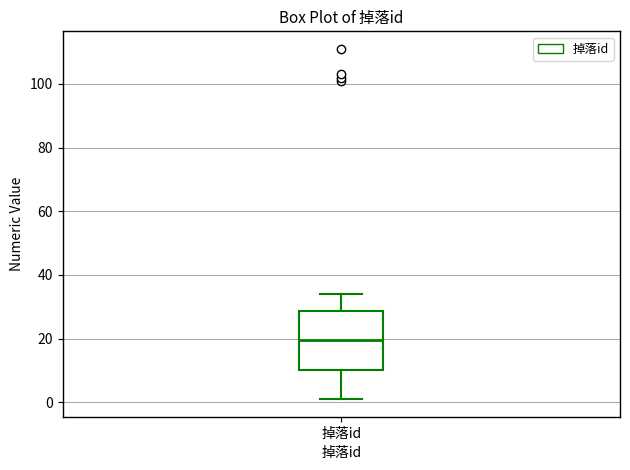

Read this box plot against the y-axis: the position of the median line, the range covered by the box, and the ends of both whiskers. The values are not printed on the chart, so give them approximately, as read against the axis.

median 20, box 10 to 28, whiskers 2 to 34